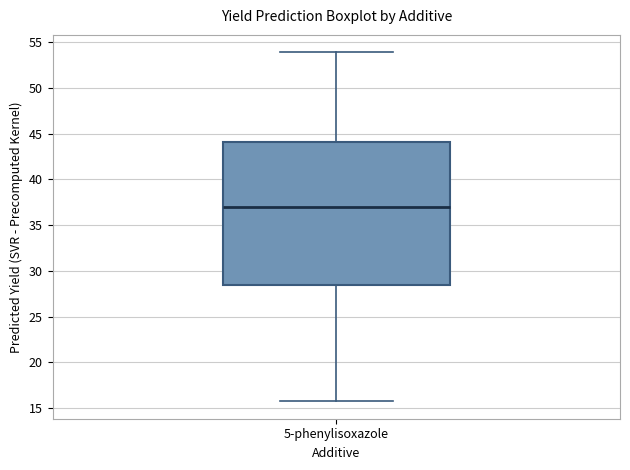

Where is the upper edge of the box for 5-phenylisoxazole on the y-axis? The values are not printed on the chart, so give them approximately, as read against the axis.

44.0